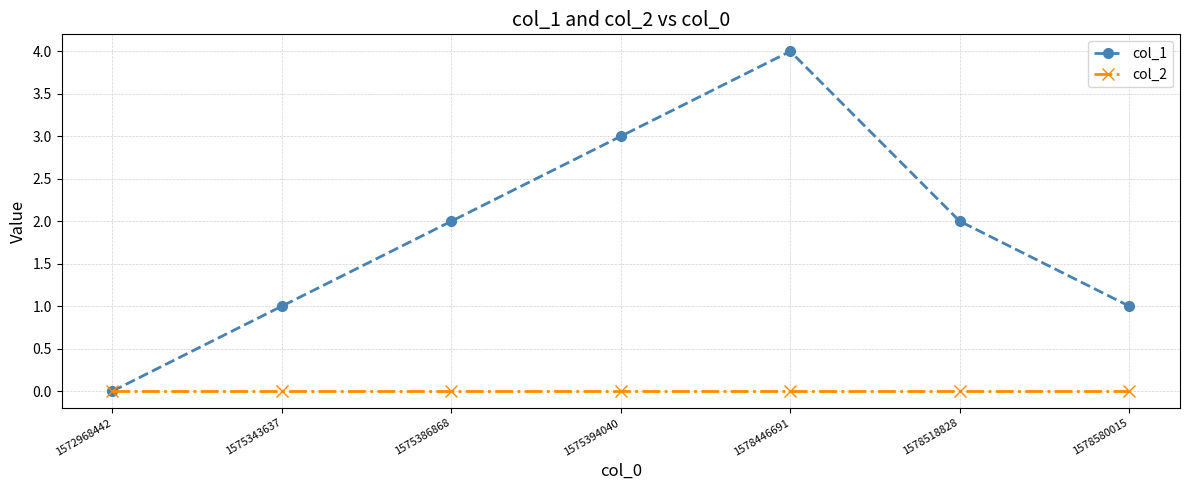

Which category has the highest value across all series?

1578446691